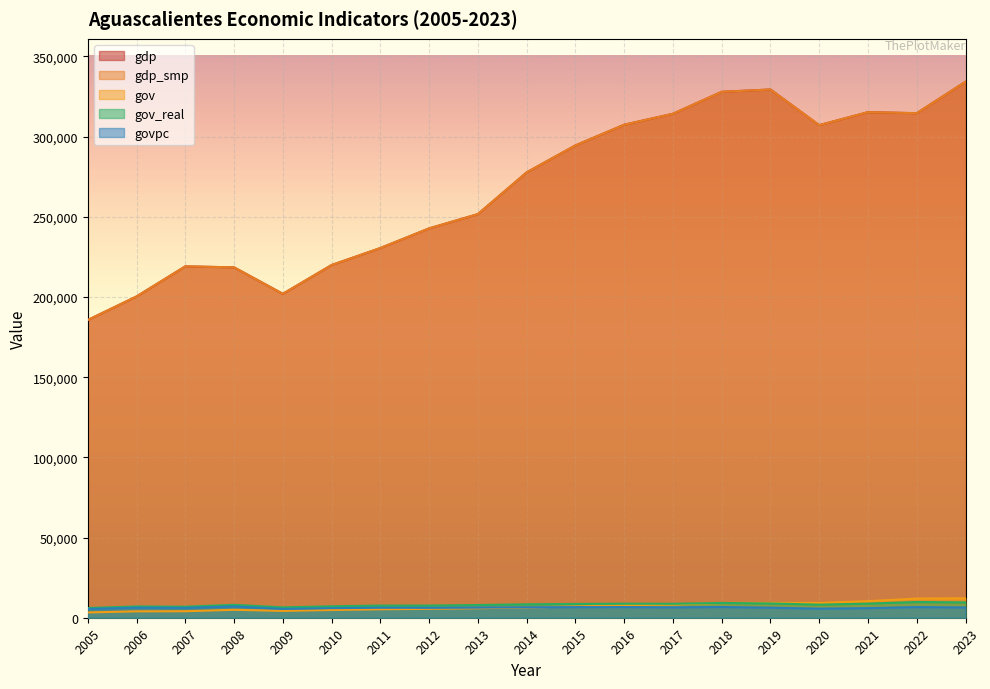

What is the maximum value for gdp_smp?

334210.7